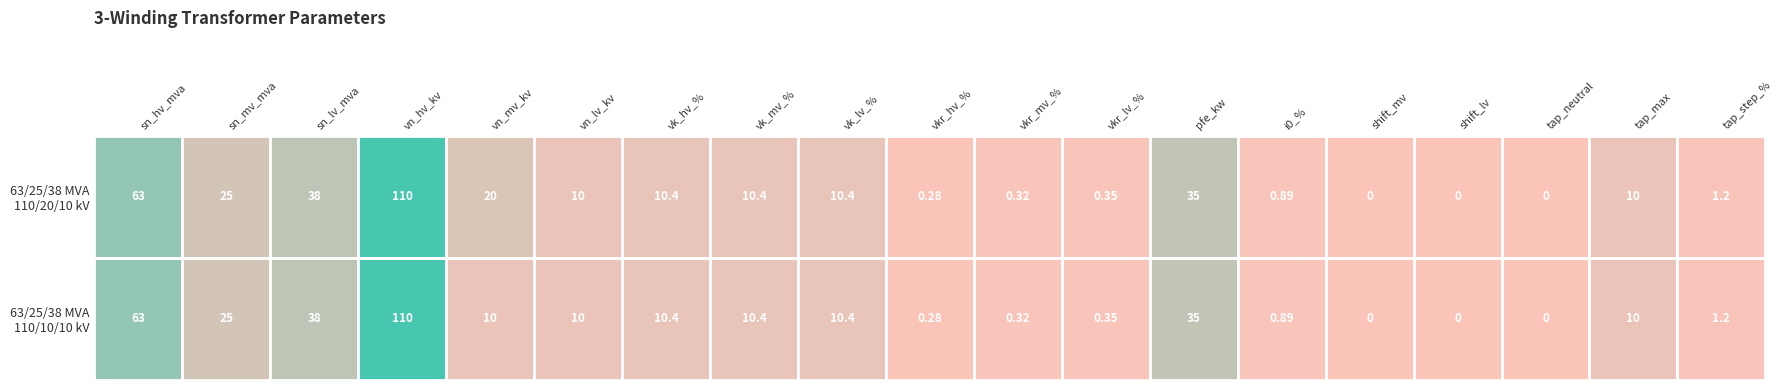

Rank the series at 14 from highest to lowest value.

63/25/38 MVA 110/20/10 kV, 63/25/38 MVA 110/10/10 kV